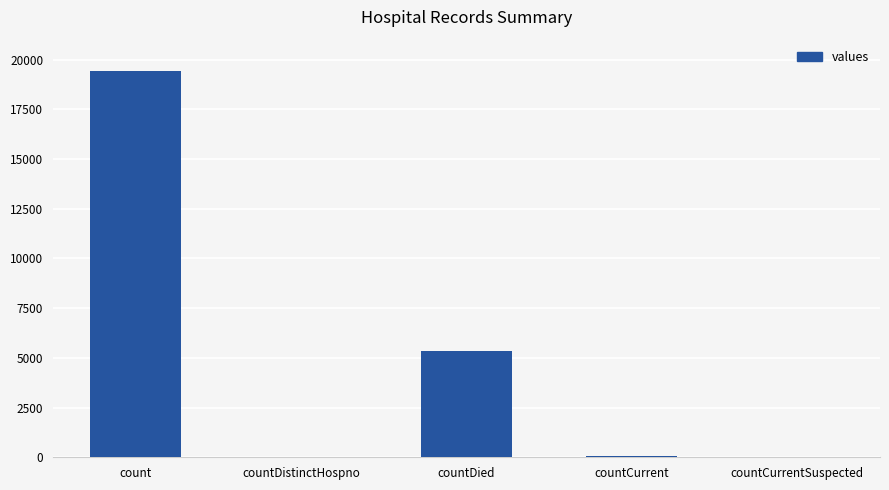

What is the greatest value displayed?

19420